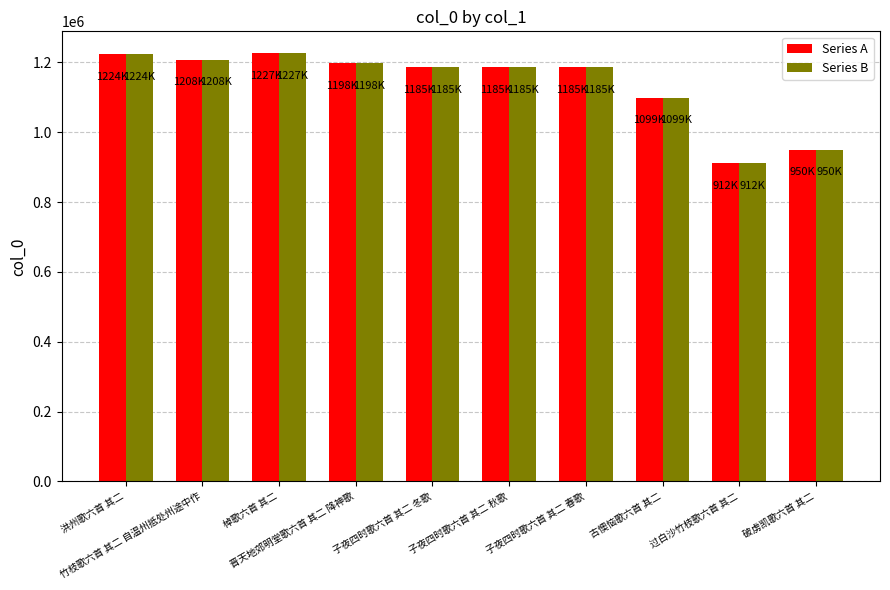

Does the chart contain stacked bars?

No